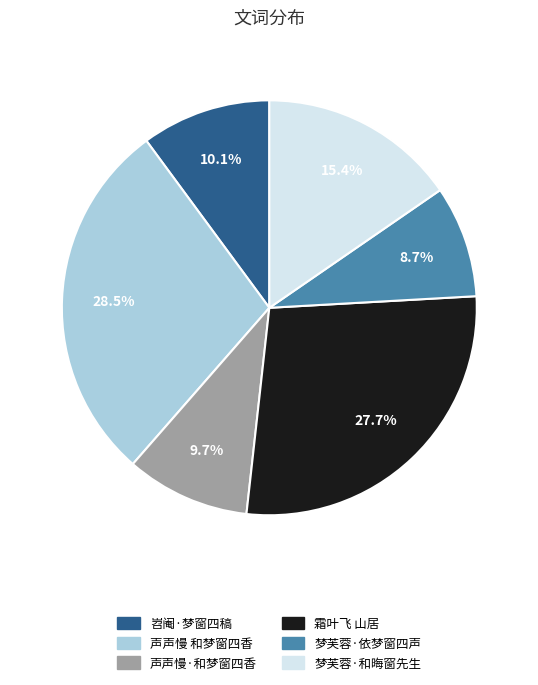

Is there a majority slice in this chart?

No